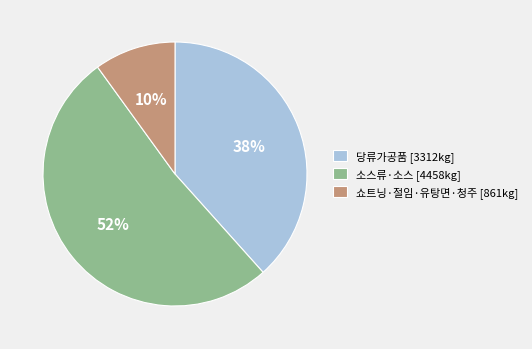

Rank the categories by value from lowest to highest.

쇼트닝·절임·유탕면·청주 [861kg], 당류가공품 [3312kg], 소스류·소스 [4458kg]